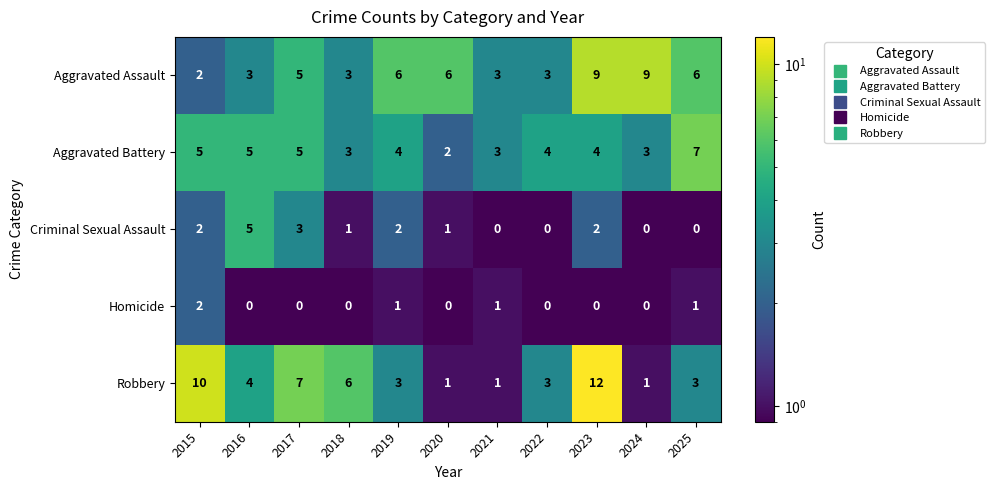

At which label does Criminal Sexual Assault first exceed 1?

2015